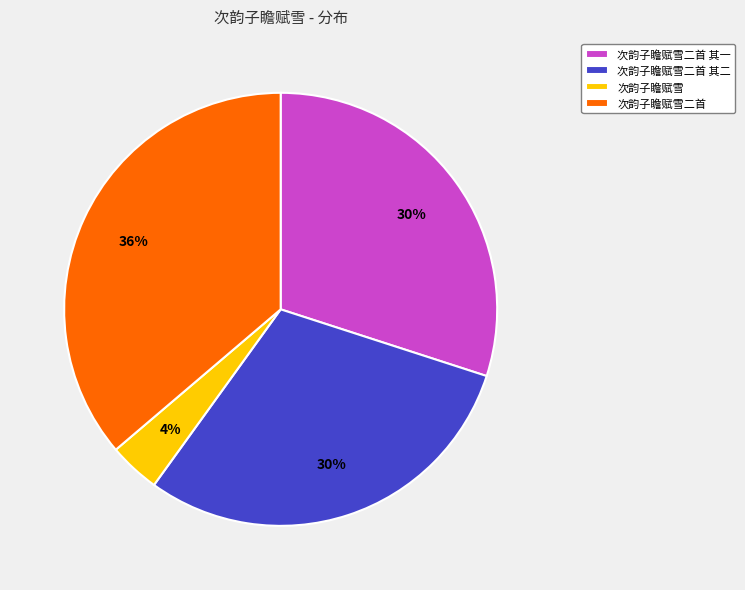

How many segments does this pie chart have?

4